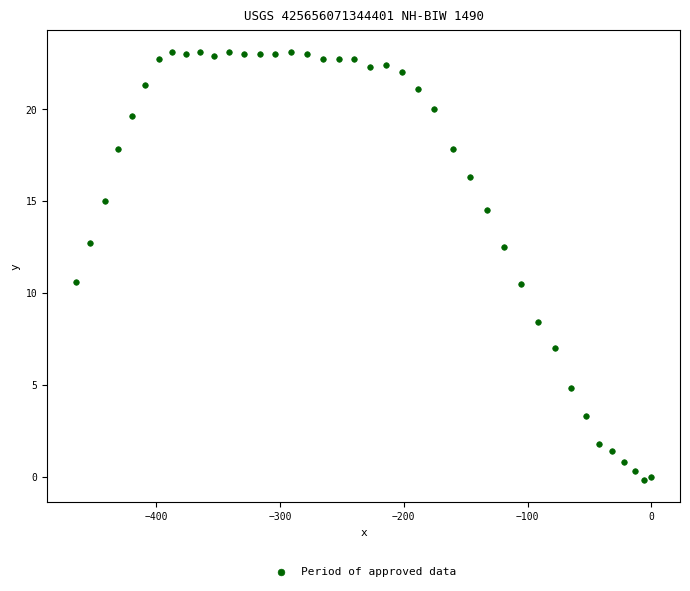

What is the range of Y values (max minus min)?

23.3